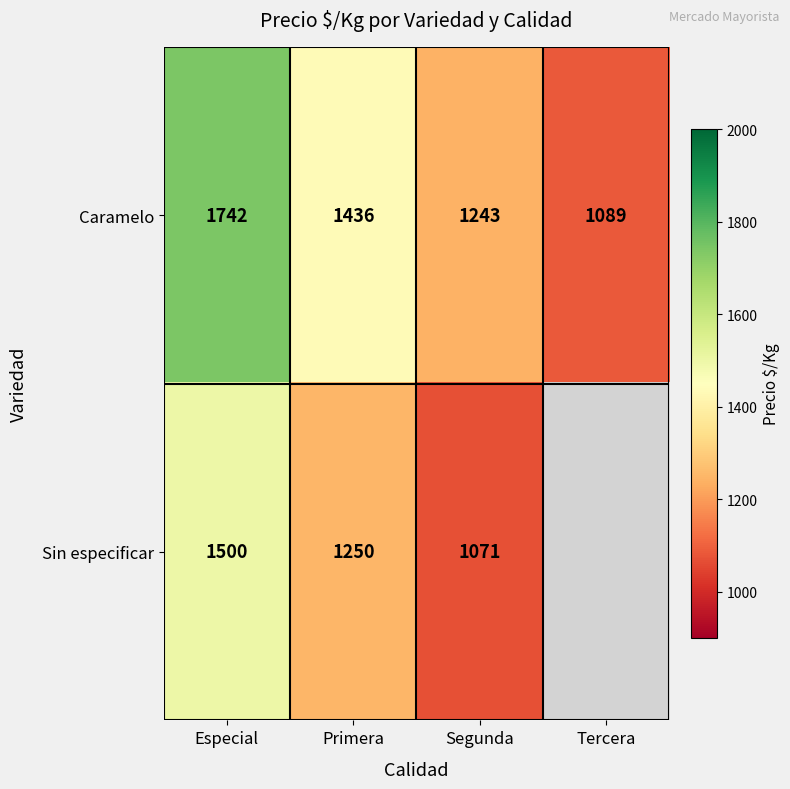

How many Caramelo values are between 1243 and 1742?

3